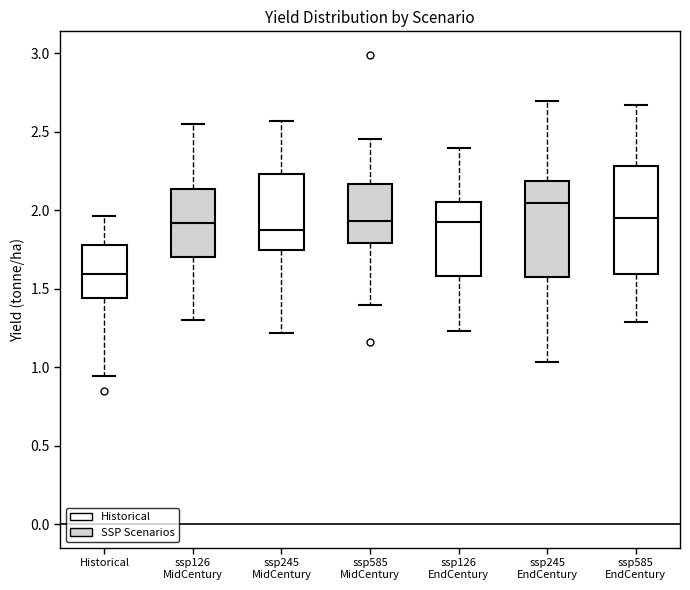

Reading left to right, transcribe this box plot: for each box, give where its median line is, the range the box spans, and where its two whiskers end, as read against the y-axis. The values are not printed on the chart, so give them approximately, as read against the axis.

Historical: median 1.60, box 1.45 to 1.80, whiskers 0.95 to 1.95
ssp126 MidCentury: median 1.90, box 1.70 to 2.15, whiskers 1.30 to 2.55
ssp245 MidCentury: median 1.85, box 1.75 to 2.25, whiskers 1.20 to 2.55
ssp585 MidCentury: median 1.95, box 1.80 to 2.15, whiskers 1.40 to 2.45
ssp126 EndCentury: median 1.95, box 1.60 to 2.05, whiskers 1.25 to 2.40
ssp245 EndCentury: median 2.05, box 1.55 to 2.20, whiskers 1.05 to 2.70
ssp585 EndCentury: median 1.95, box 1.60 to 2.30, whiskers 1.30 to 2.65